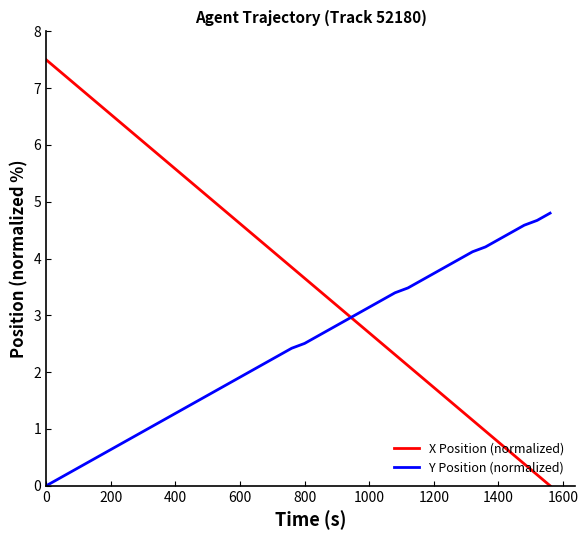

Which series has the largest total across all categories?

X Position (normalized)